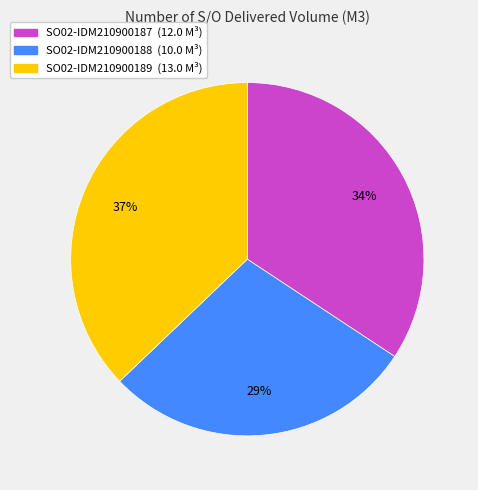

To the nearest percent, what percentage of the pie is SO02-IDM210900187?

34%